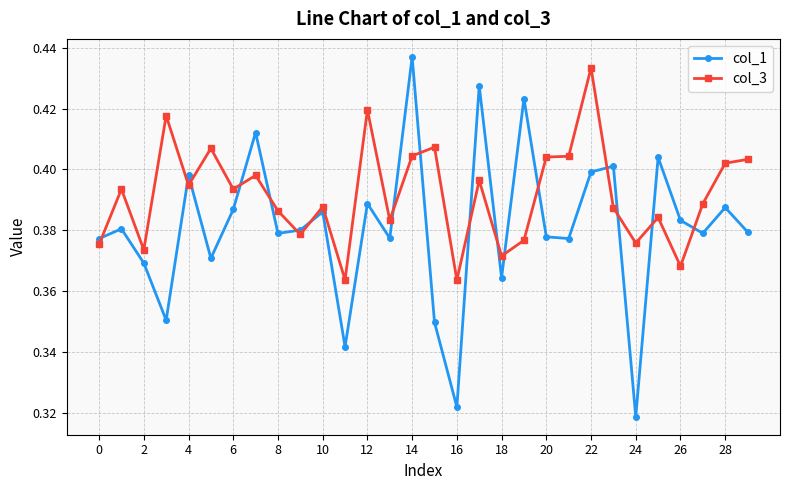

List the series in order of their overall mean, highest first.

col_3, col_1